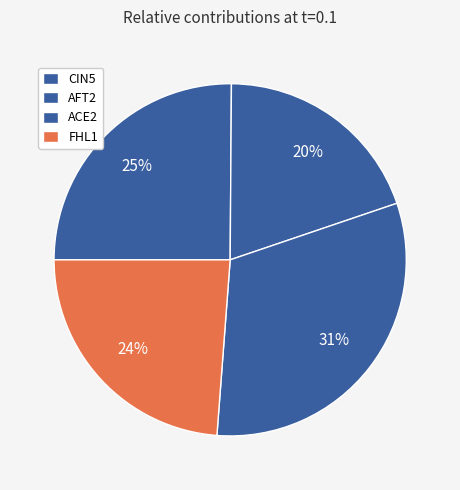

To the nearest percent, what is the combined percentage of CIN5 and AFT2?

45%